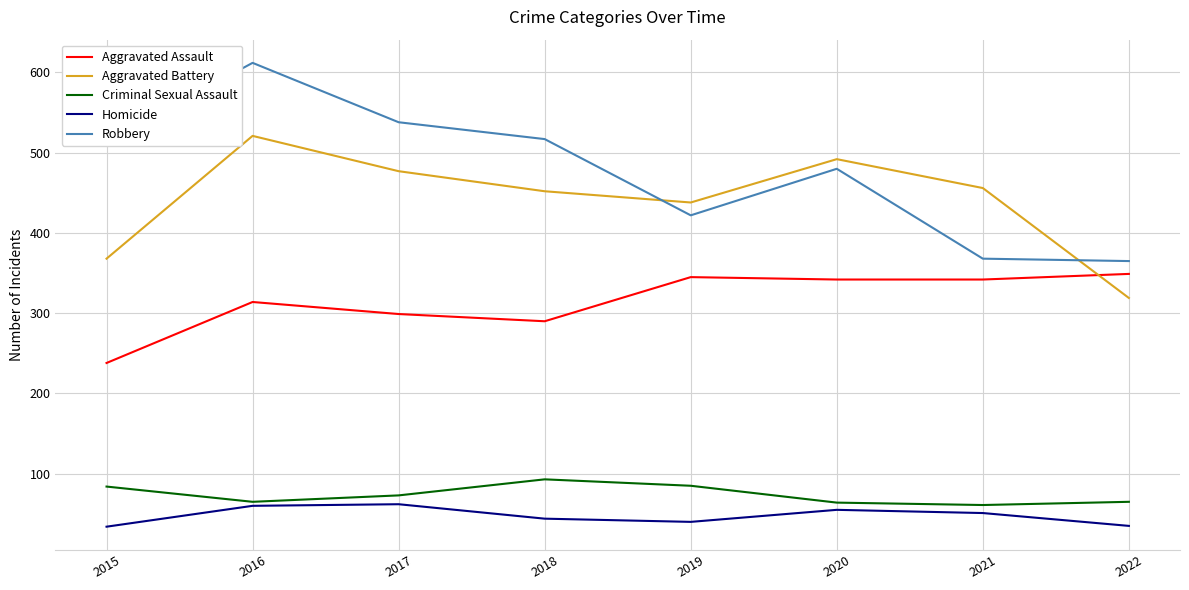

What is the sum of the Homicide values at 2016 and 2018?

104